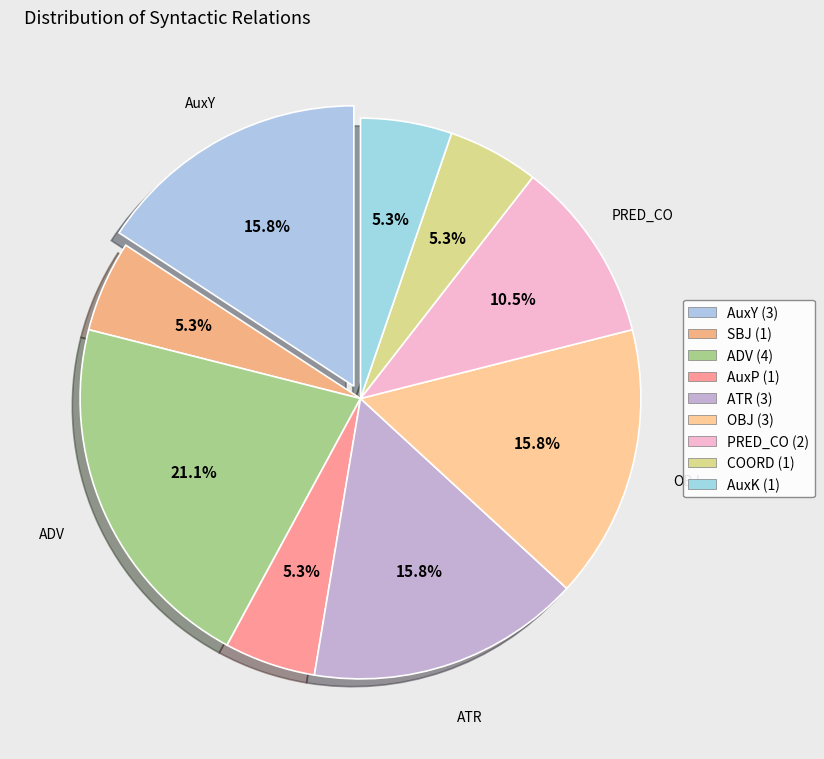

Count the number of slices in the pie.

9